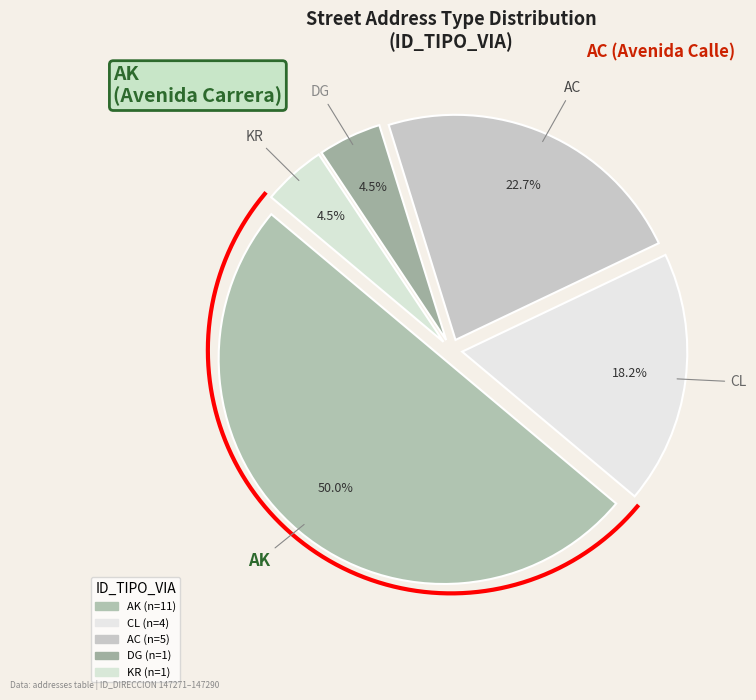

Which has a higher value, DG or CL?

CL